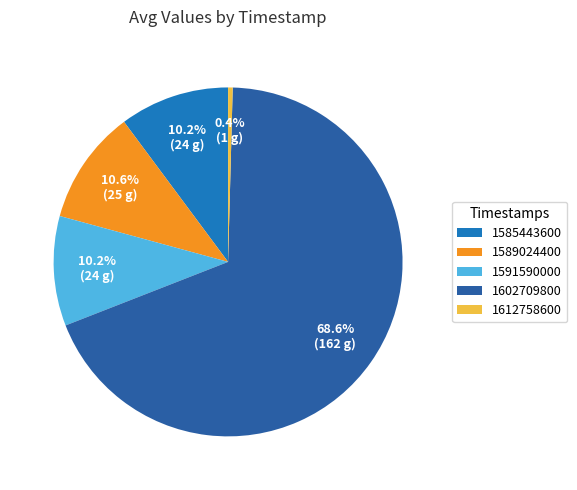

Count the number of slices in the pie.

5